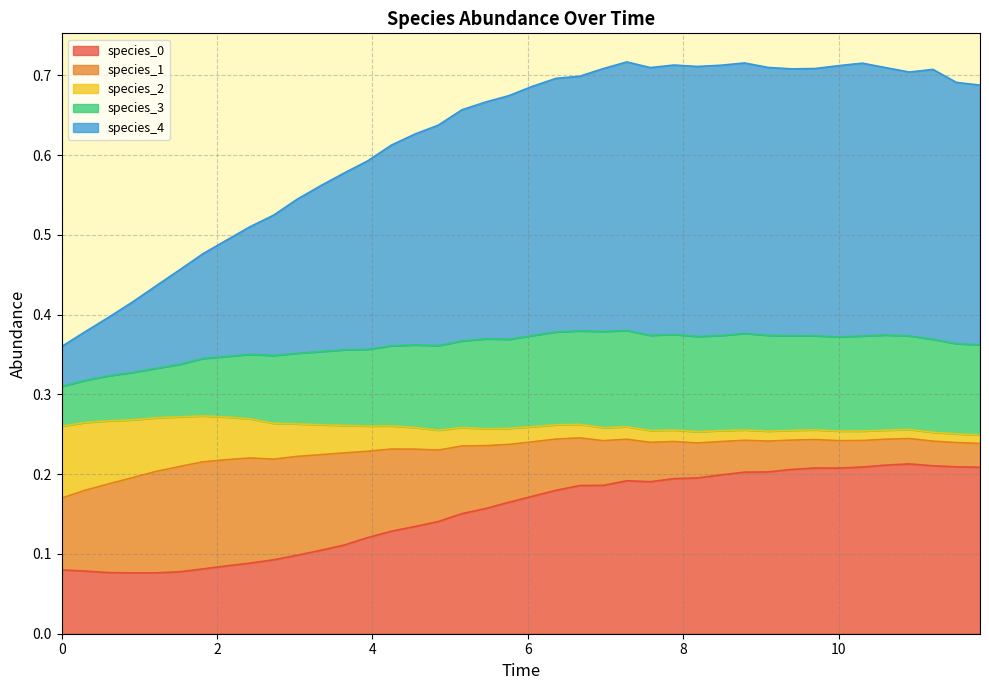

How many species_3 values are between 0 and 1?

40